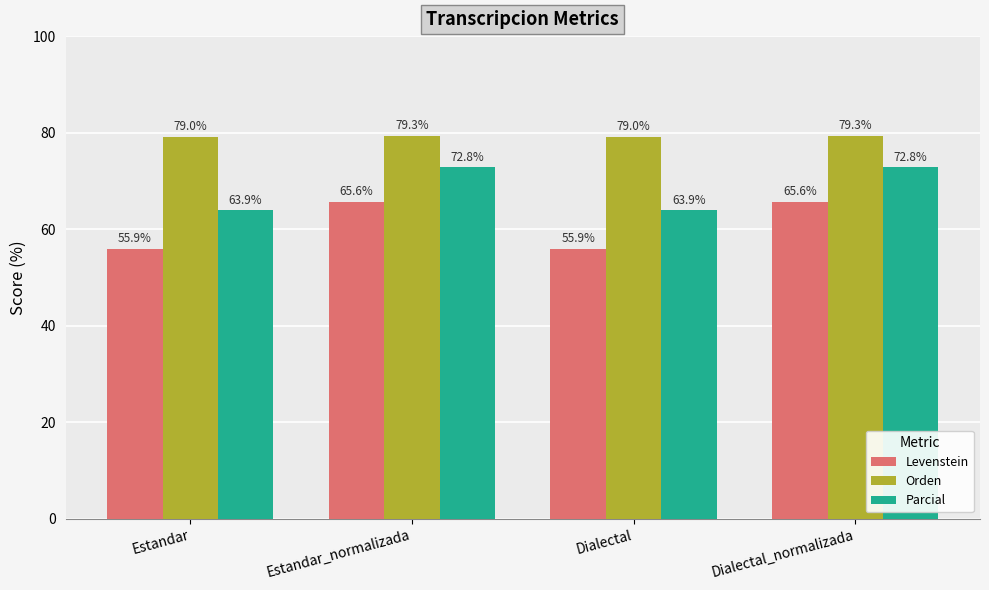

What is the difference between the second highest and minimum values in the Parcial series?

8.9